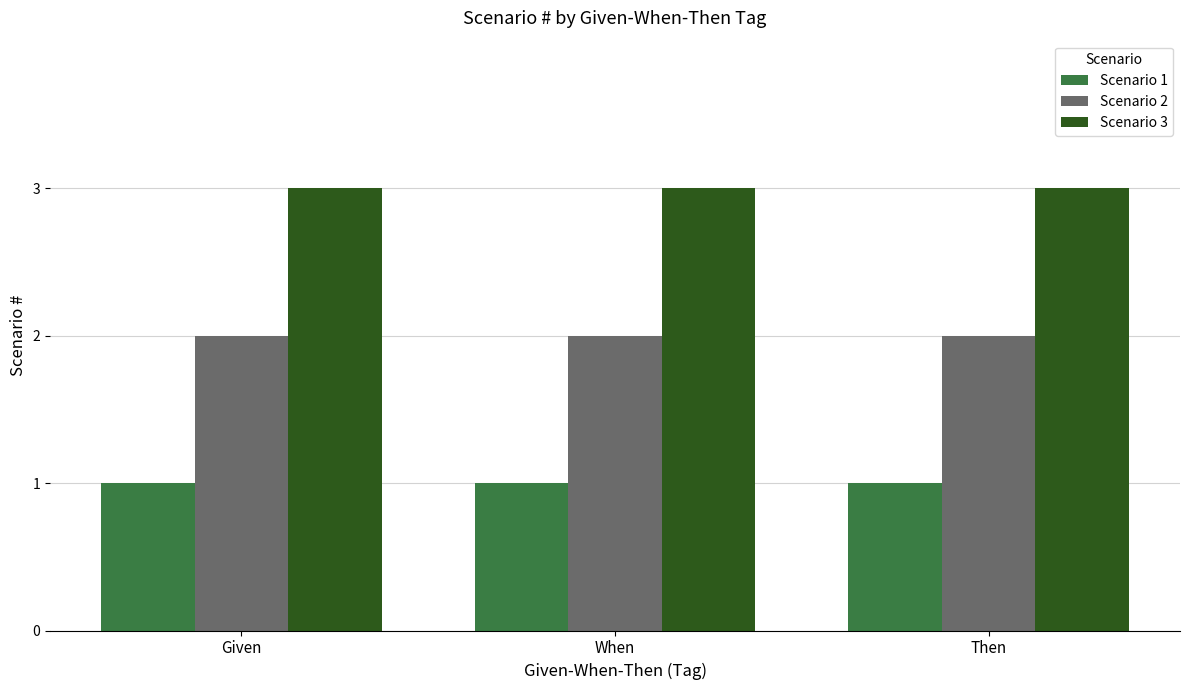

Reading left to right, list all the values displayed in this chart.

Scenario 1: Given=1	When=1	Then=1
Scenario 2: Given=2	When=2	Then=2
Scenario 3: Given=3	When=3	Then=3